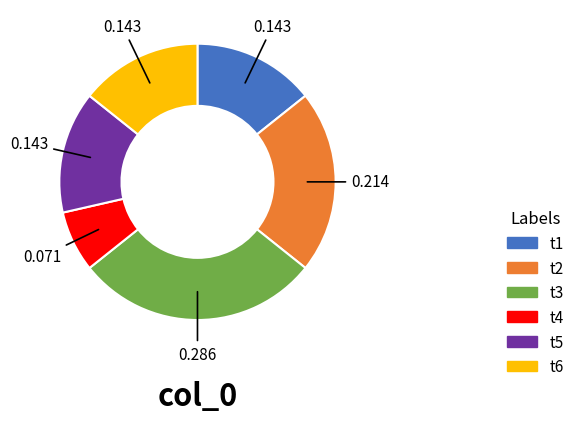

What is the largest slice in the pie chart?

t3